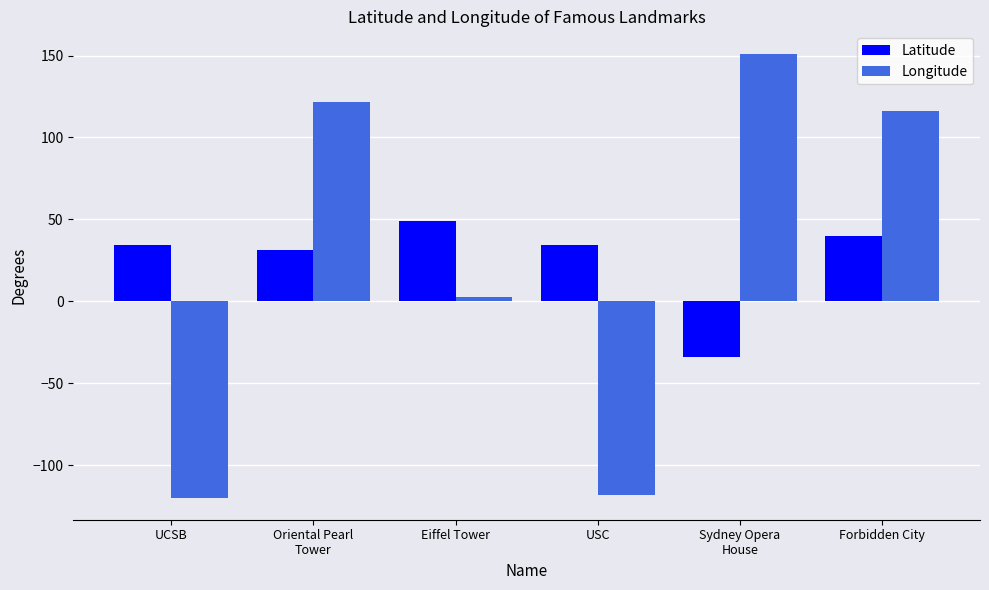

What is the average value of the Latitude series?

25.8